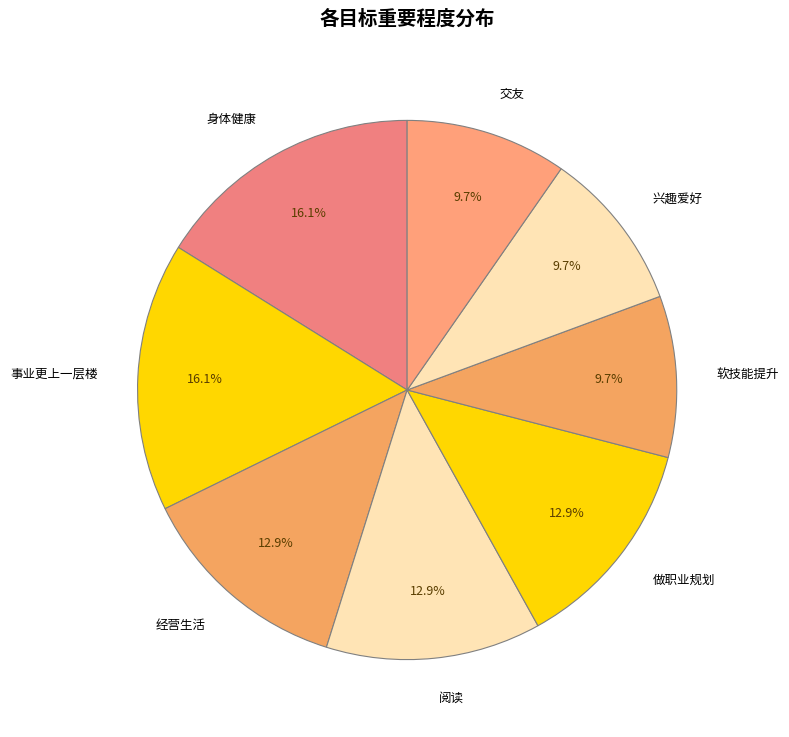

To the nearest percent, what portion does 经营生活 represent?

13%